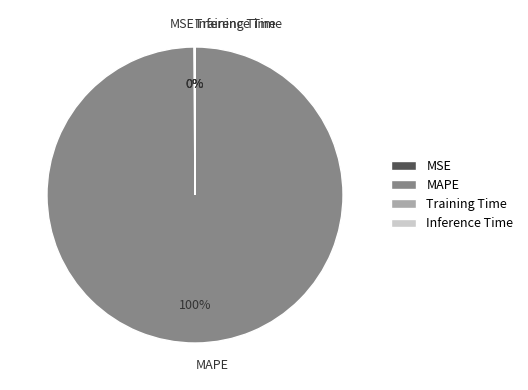

What percentage is the MAPE slice, to the nearest percent?

100%